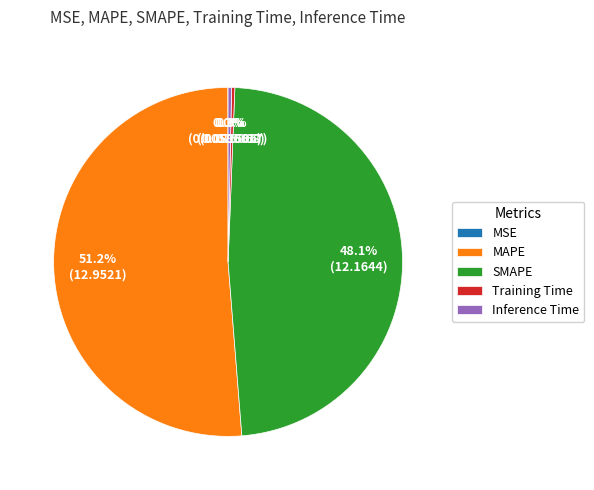

Between Inference Time and MAPE, which is larger?

MAPE